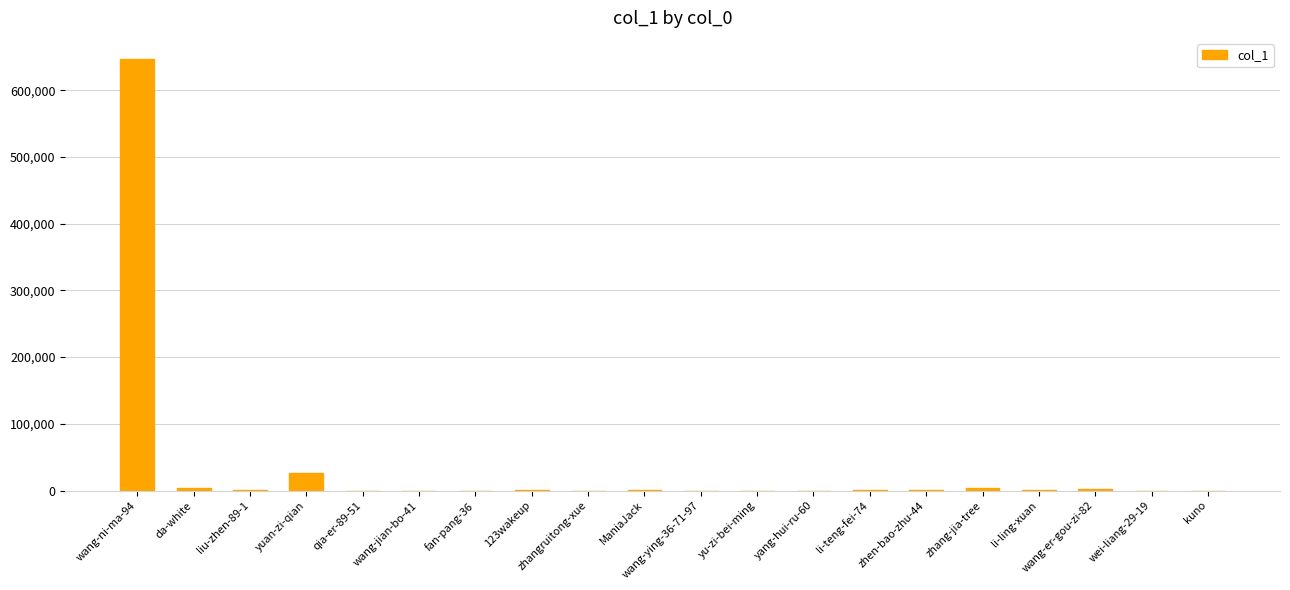

Where is the data nearest to the value 323014?

yuan-zi-qian